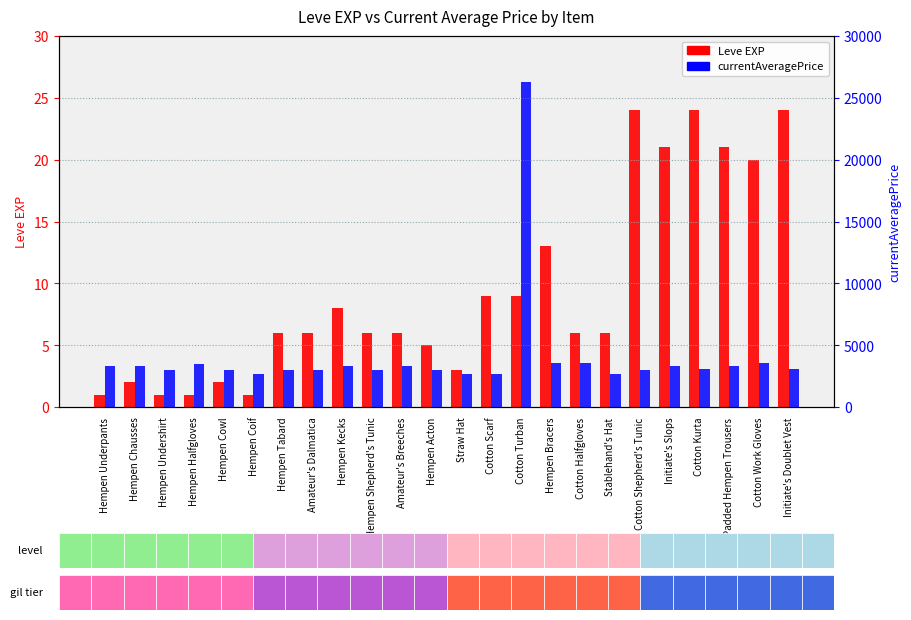

What position from the left is Hempen Acton?

12